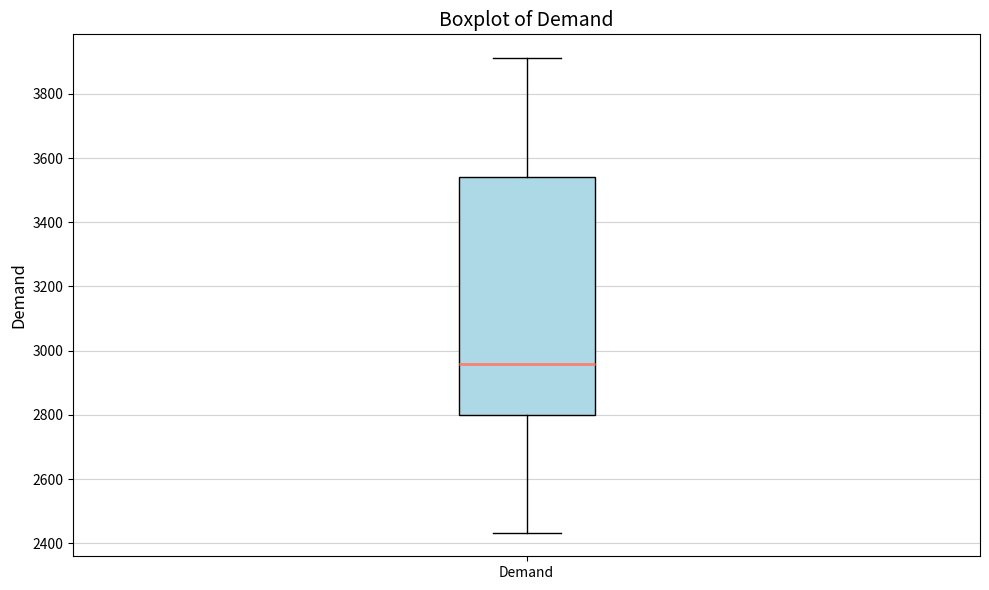

Transcribe this box plot: give where the median line is, the range the box spans, and where the two whiskers end, as read against the y-axis. The values are not printed on the chart, so give them approximately, as read against the axis.

median 2960, box 2800 to 3540, whiskers 2440 to 3920